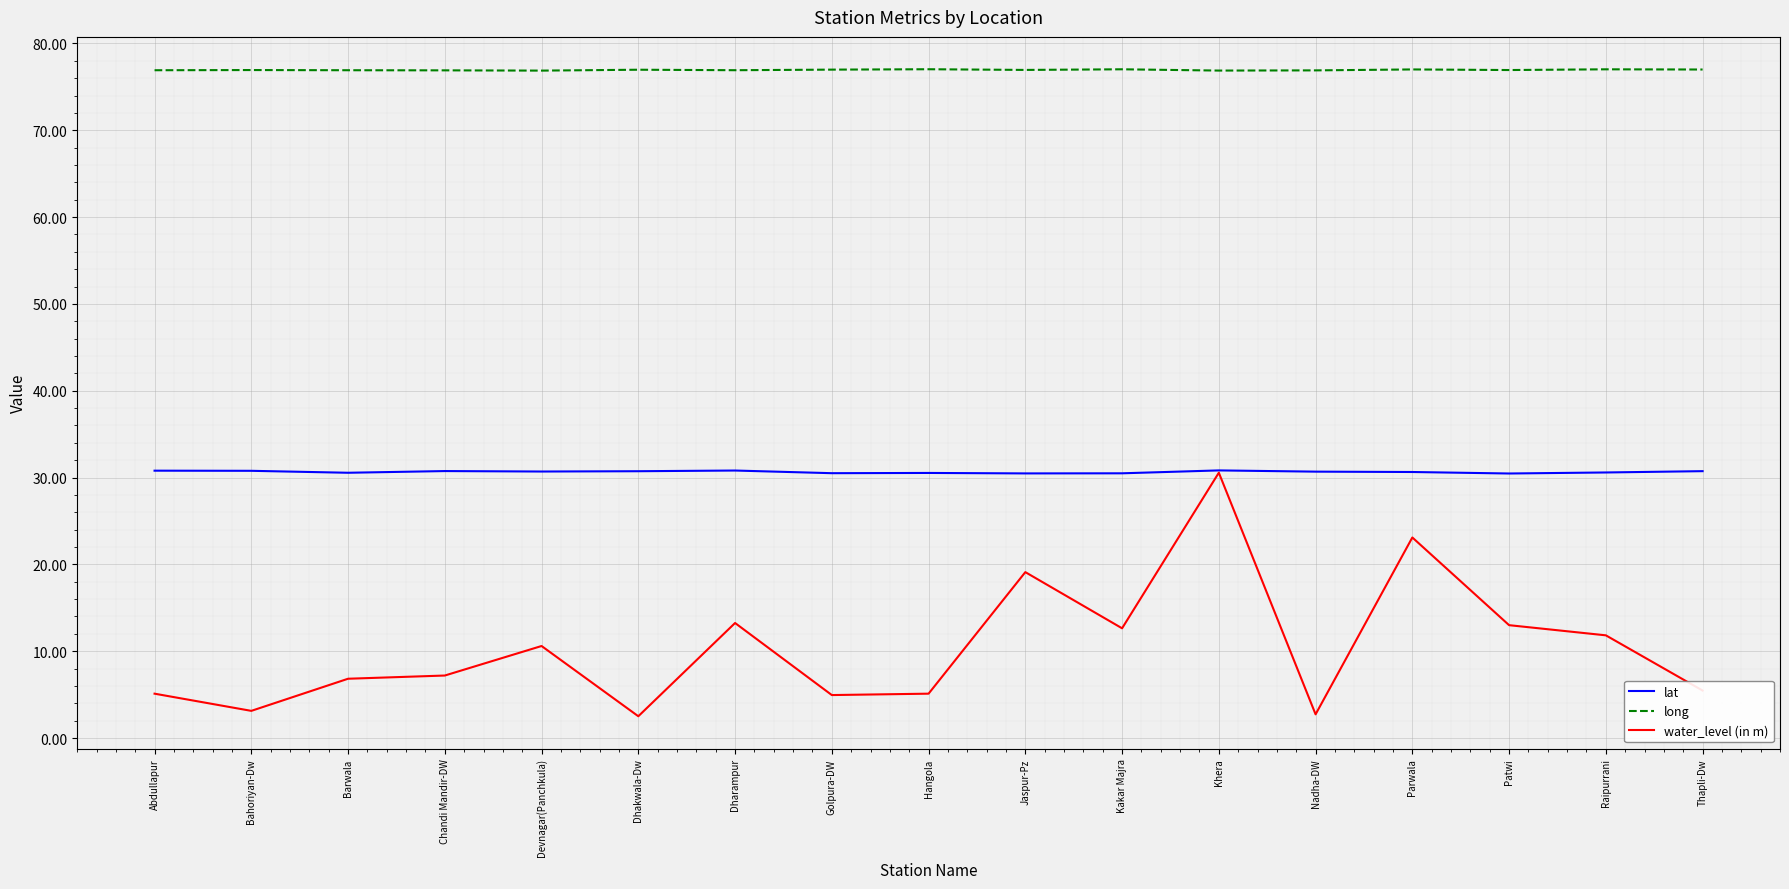

True or false: long and lat cross at least once.

False